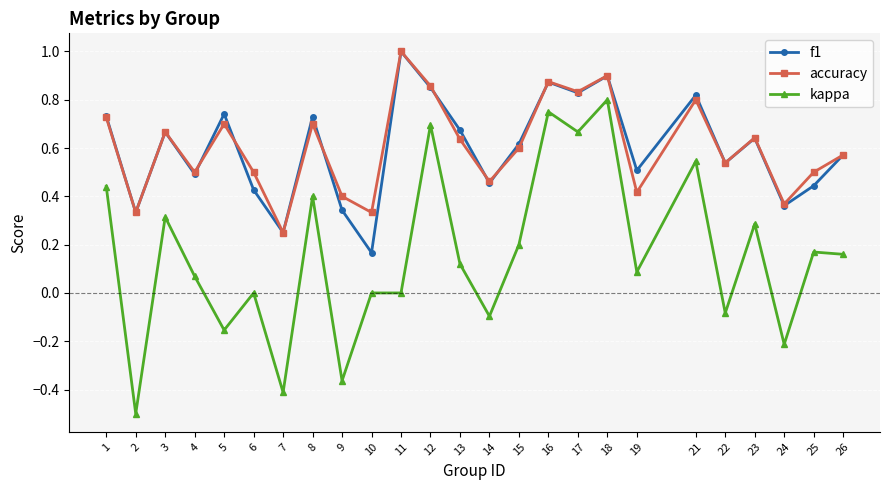

How many categories are shown in the chart?

25